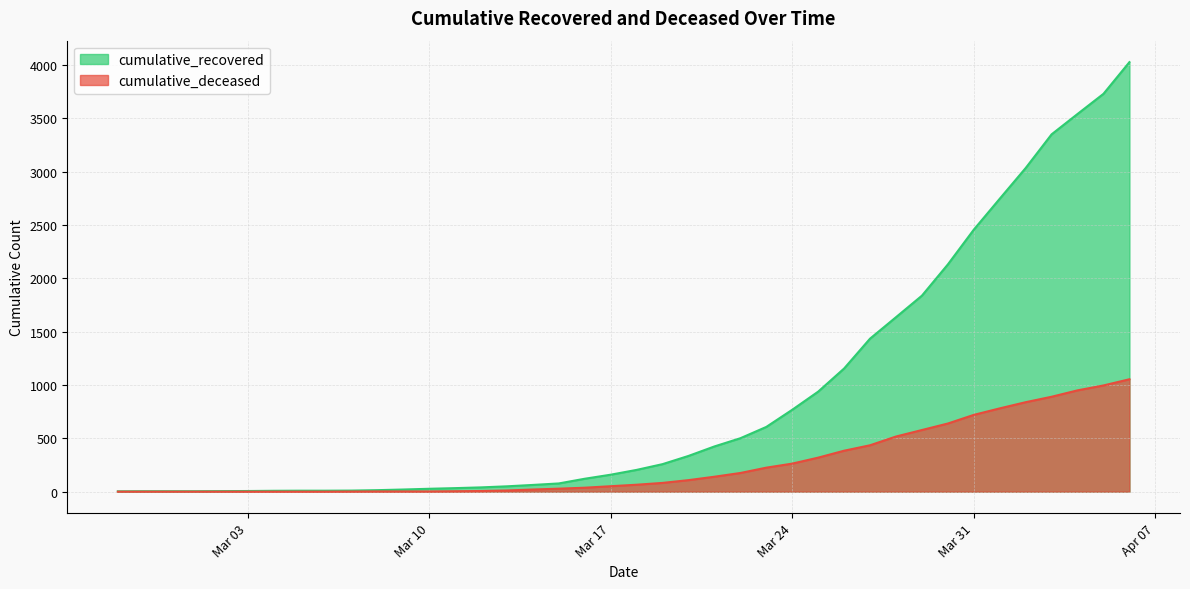

True or false: cumulative_deceased and cumulative_recovered cross at least once.

False